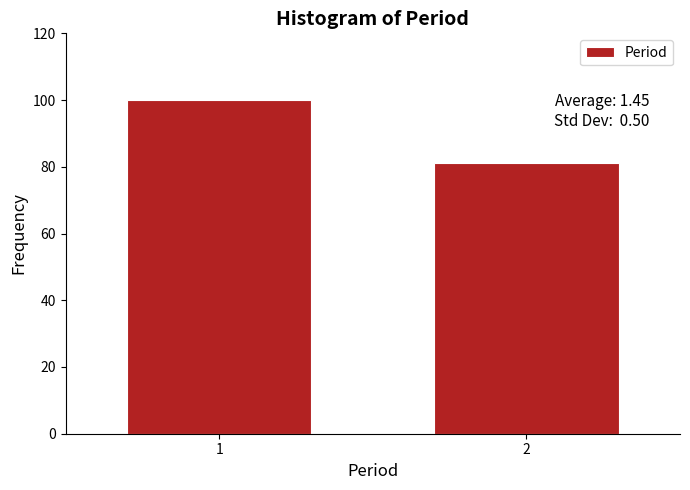

Reading left to right, transcribe all the data shown in this chart.

100	81